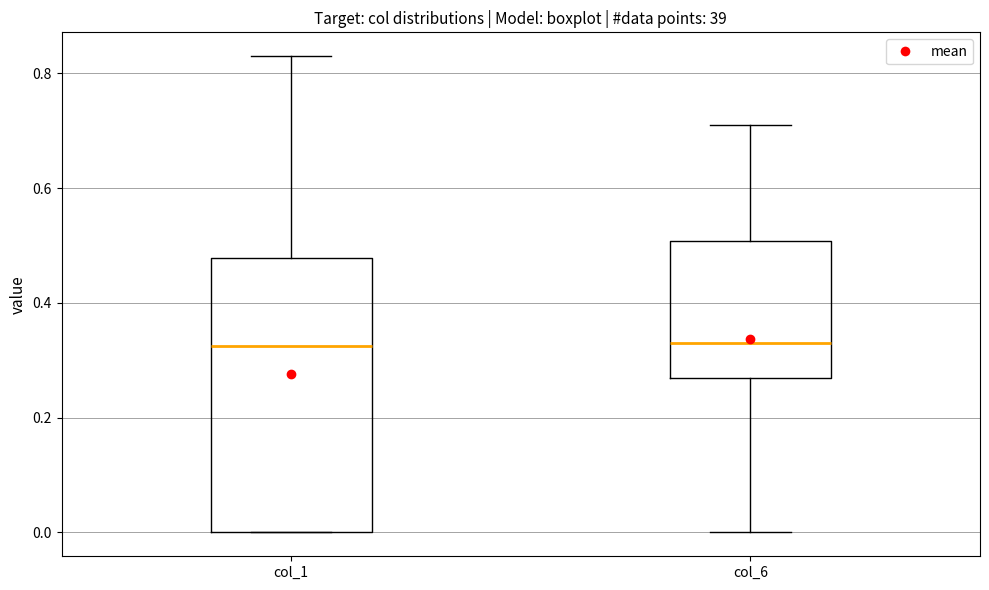

Which box is the tallest, from its lower edge to its upper edge?

col_1